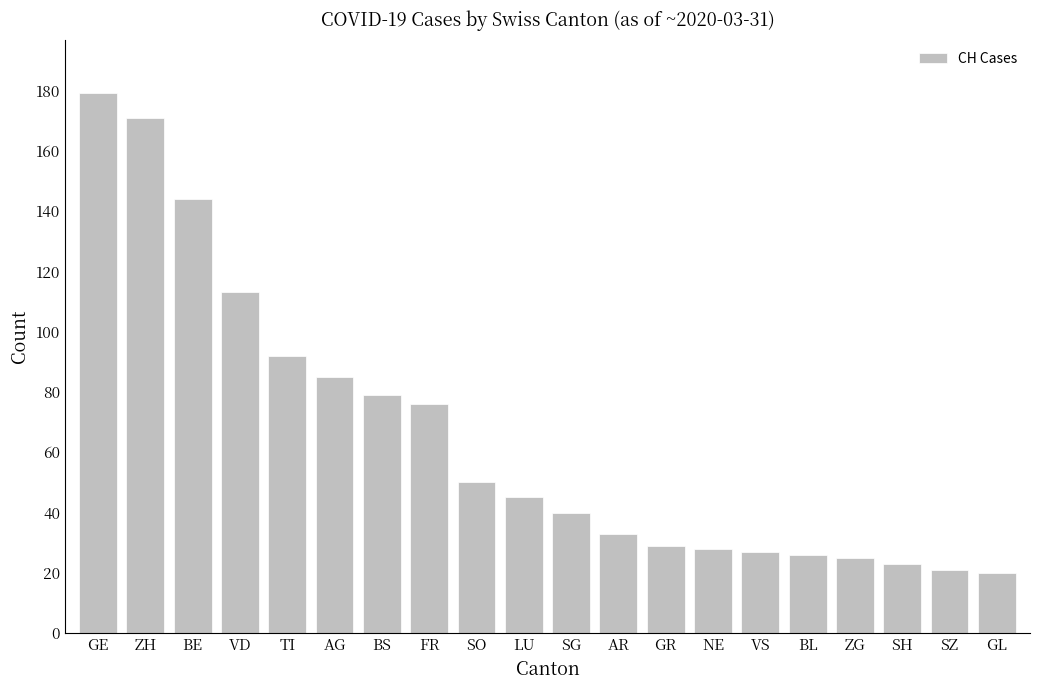

How many values are below 45?

10